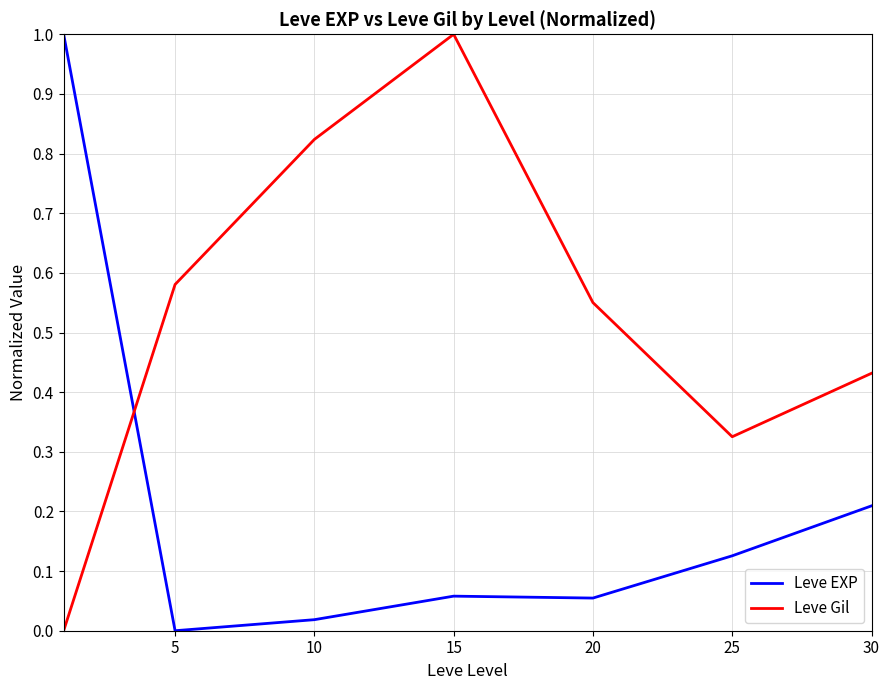

In Leve EXP, how many points are lower than both neighbors (excluding endpoints)?

2